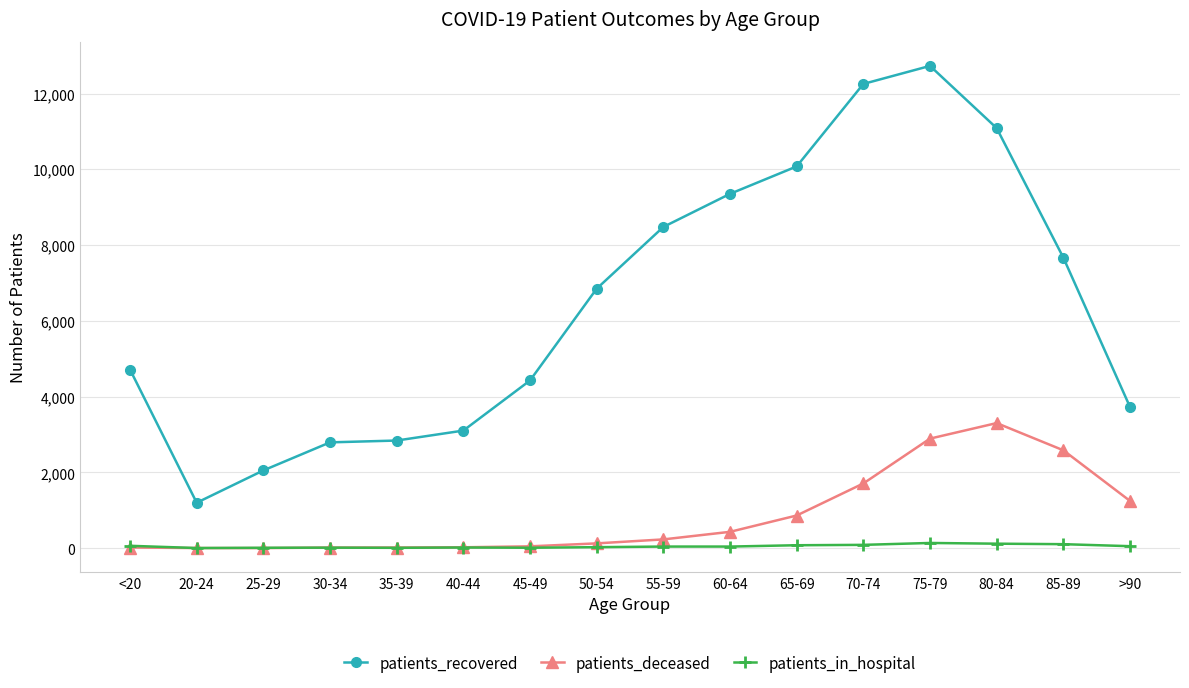

Which series has the largest total across all categories?

patients_recovered